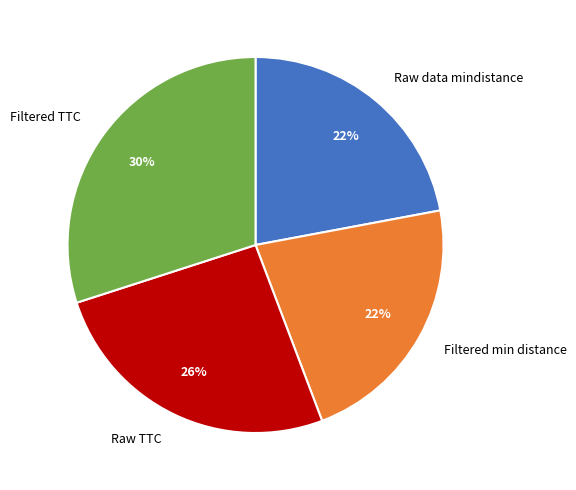

Which slice is the largest?

Filtered TTC